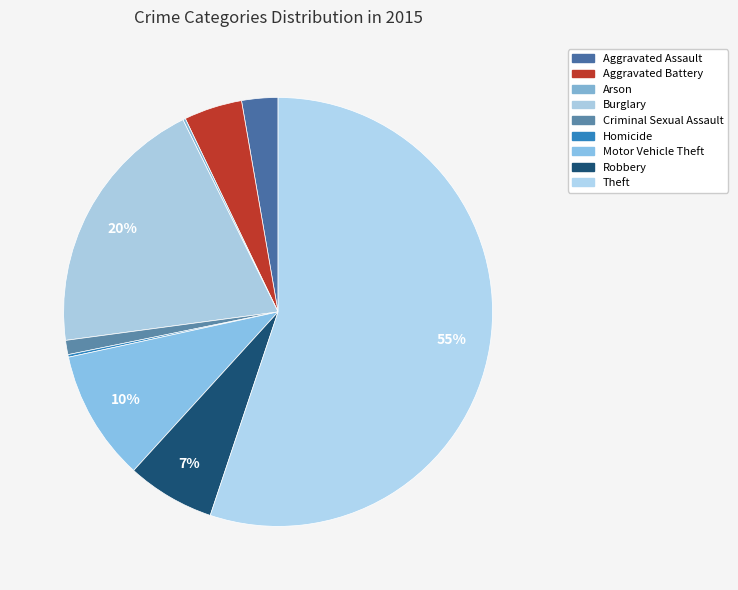

Rank the categories by value from highest to lowest.

Theft, Burglary, Motor Vehicle Theft, Robbery, Aggravated Battery, Aggravated Assault, Criminal Sexual Assault, Arson, Homicide